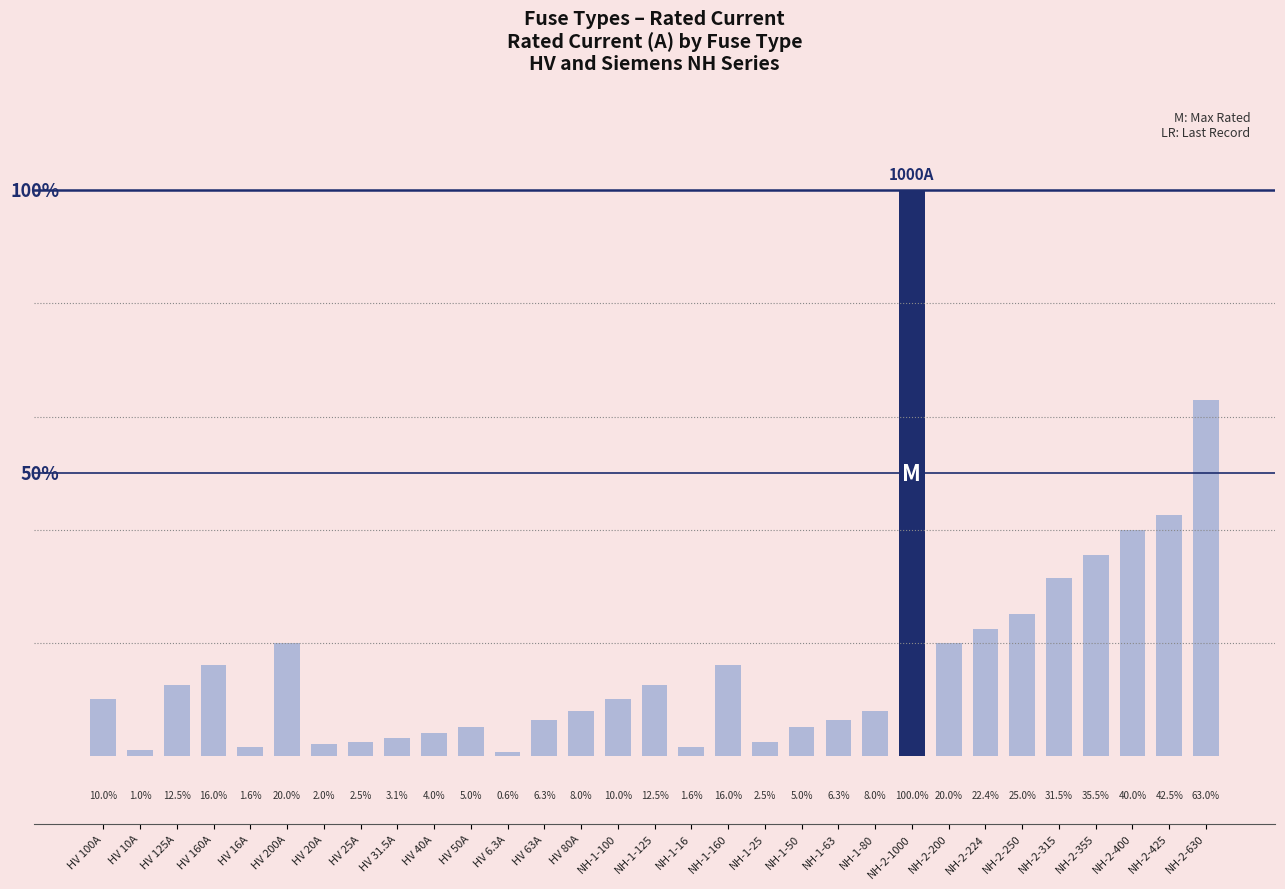

Between HV 10A and NH-2-315, which is larger?

NH-2-315